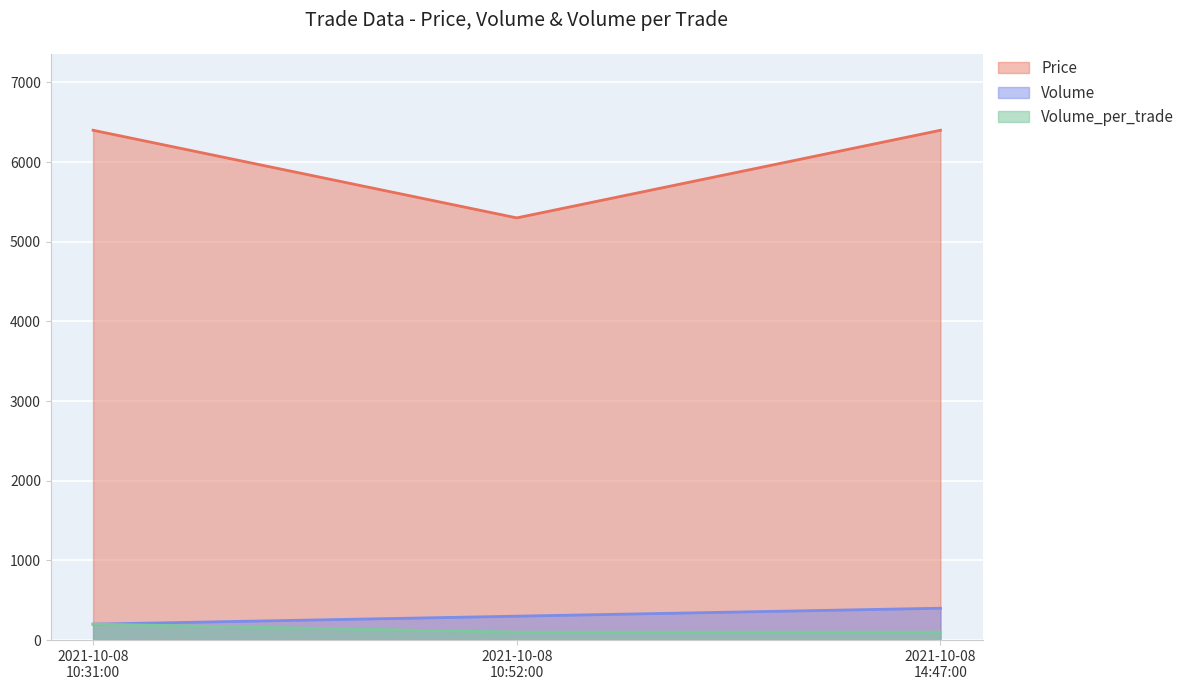

What is the greatest value displayed?

6400